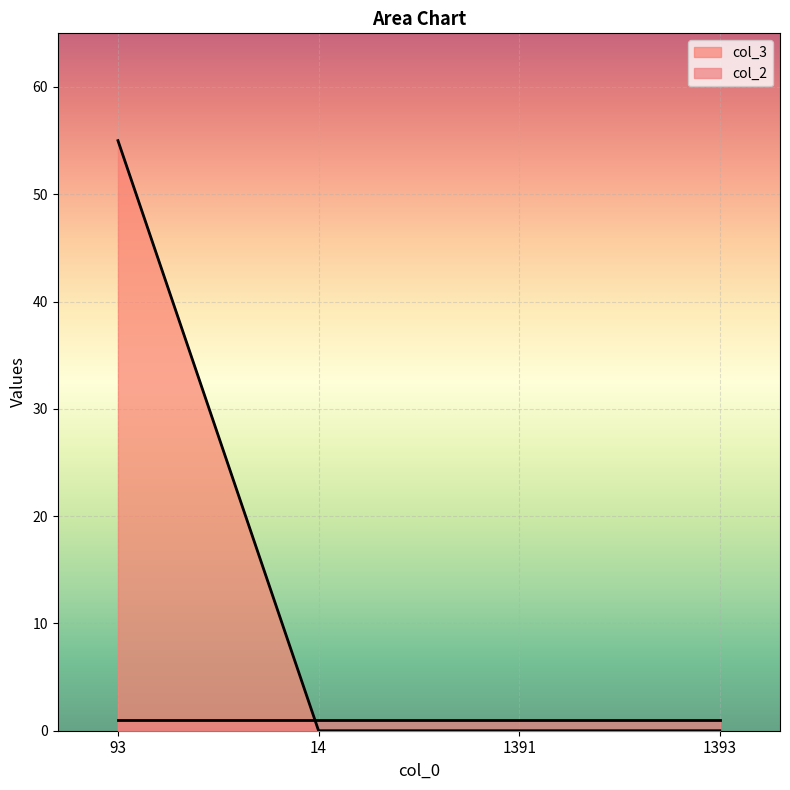

What is the difference between the maximum and minimum values in the col_3 series?

55